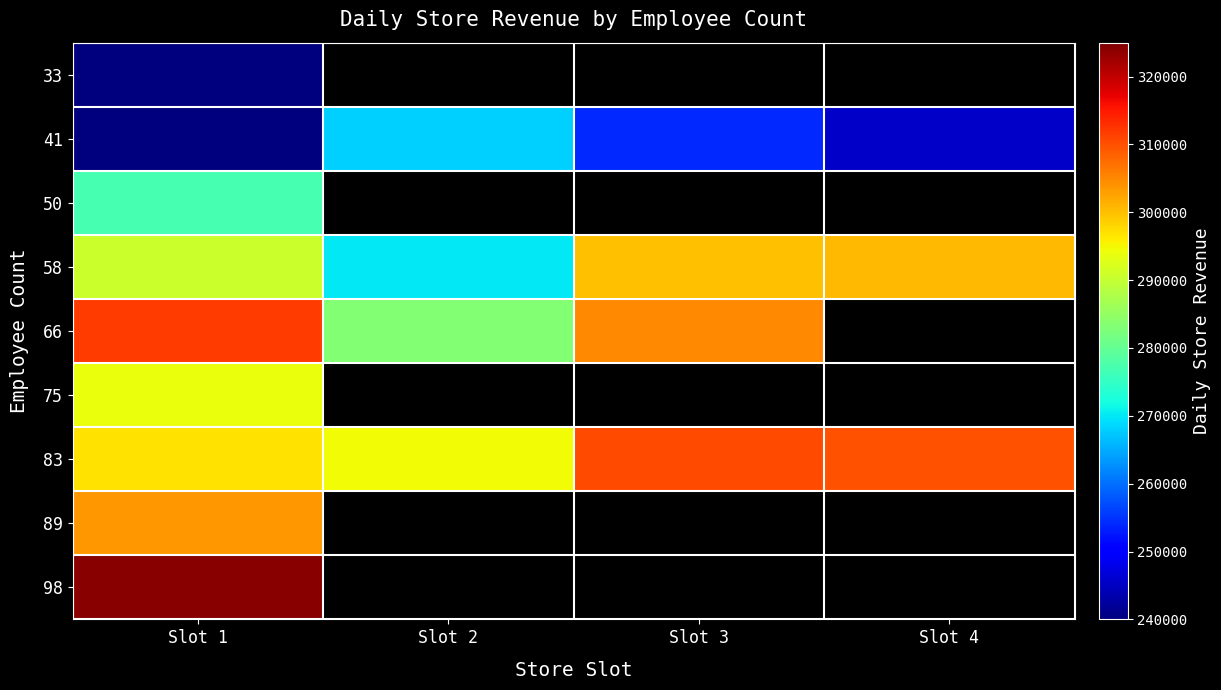

Which has a higher value, Slot 1 or Slot 2?

Slot 2